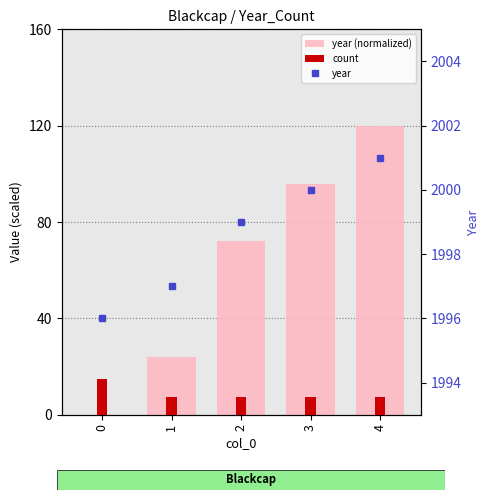

The count series shows 3.4 at 4. True or false?

False